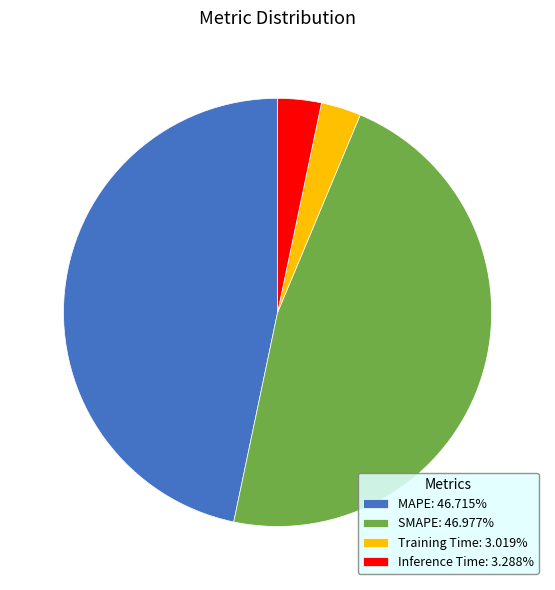

Is there a majority slice in this chart?

No